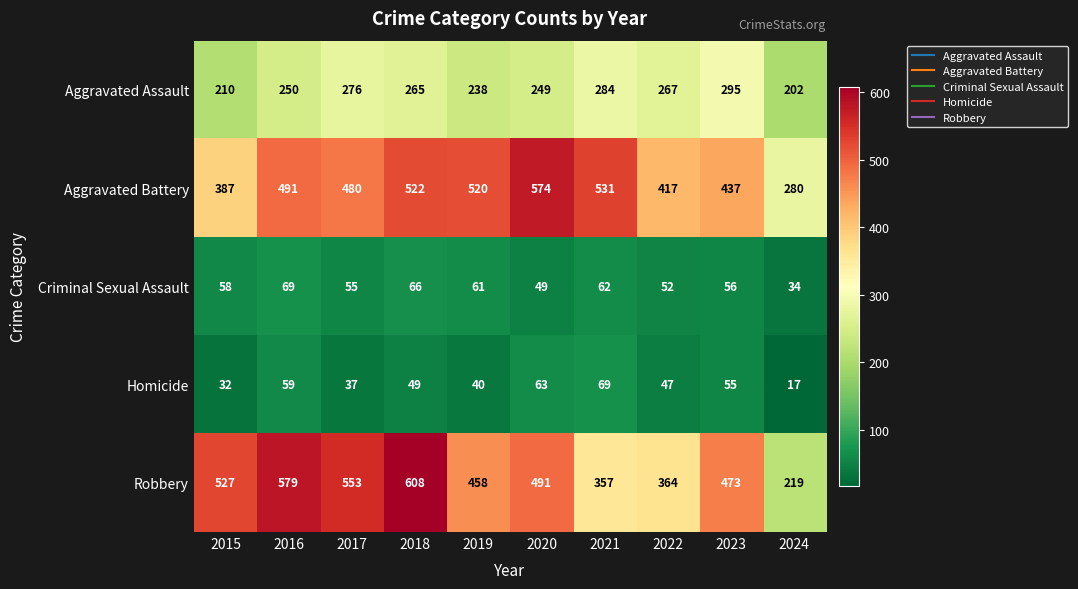

The value of Aggravated Battery at 2021 is 219. True or false?

False